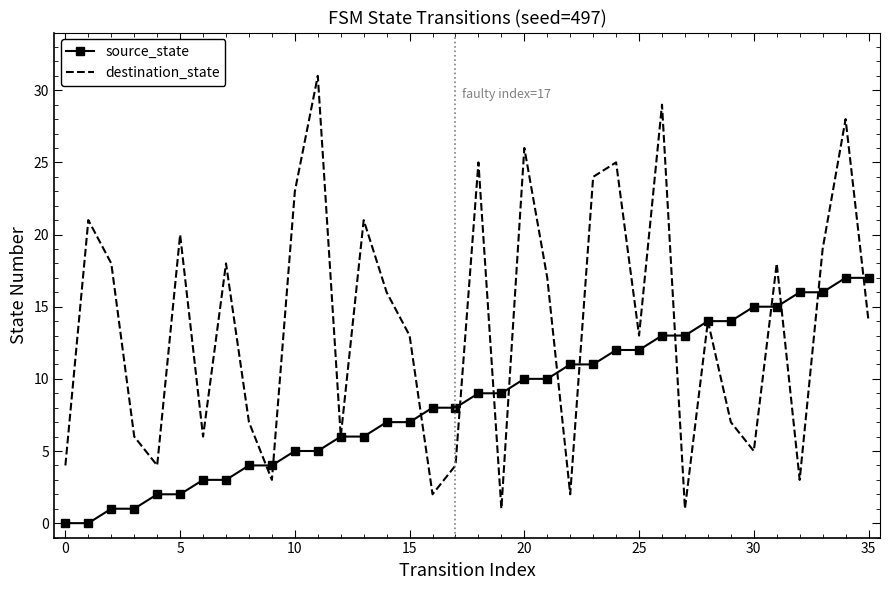

What is the greatest value displayed?

31